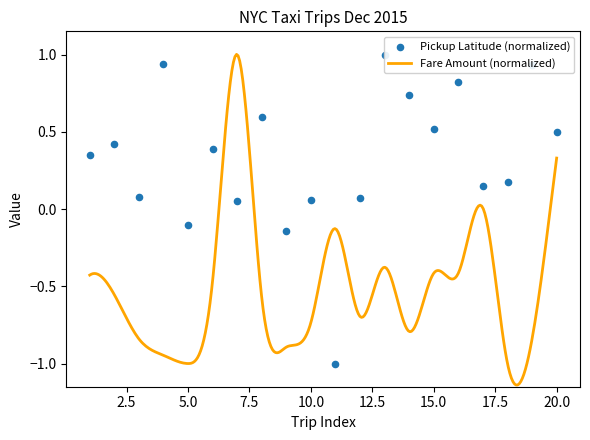

What is the change in value from 1 to 7?

-0.3